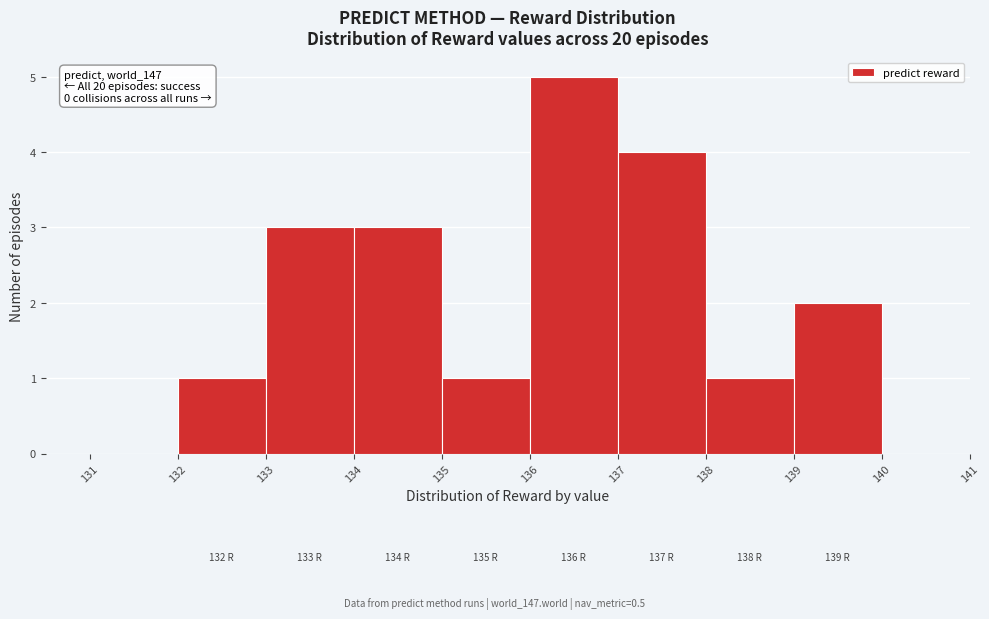

Which range on the x-axis has the tallest bar?

136 to 137